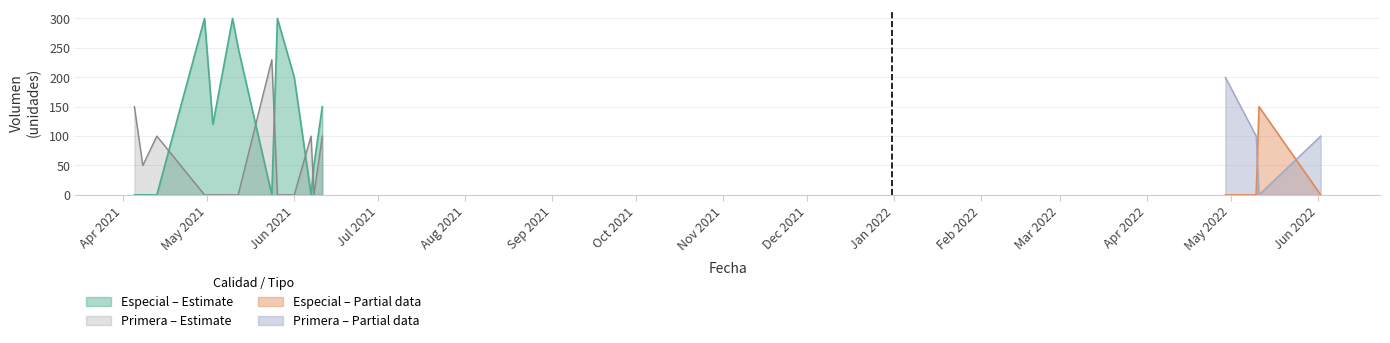

How many intersections are there between Primera – Estimate and Especial – Estimate?

5